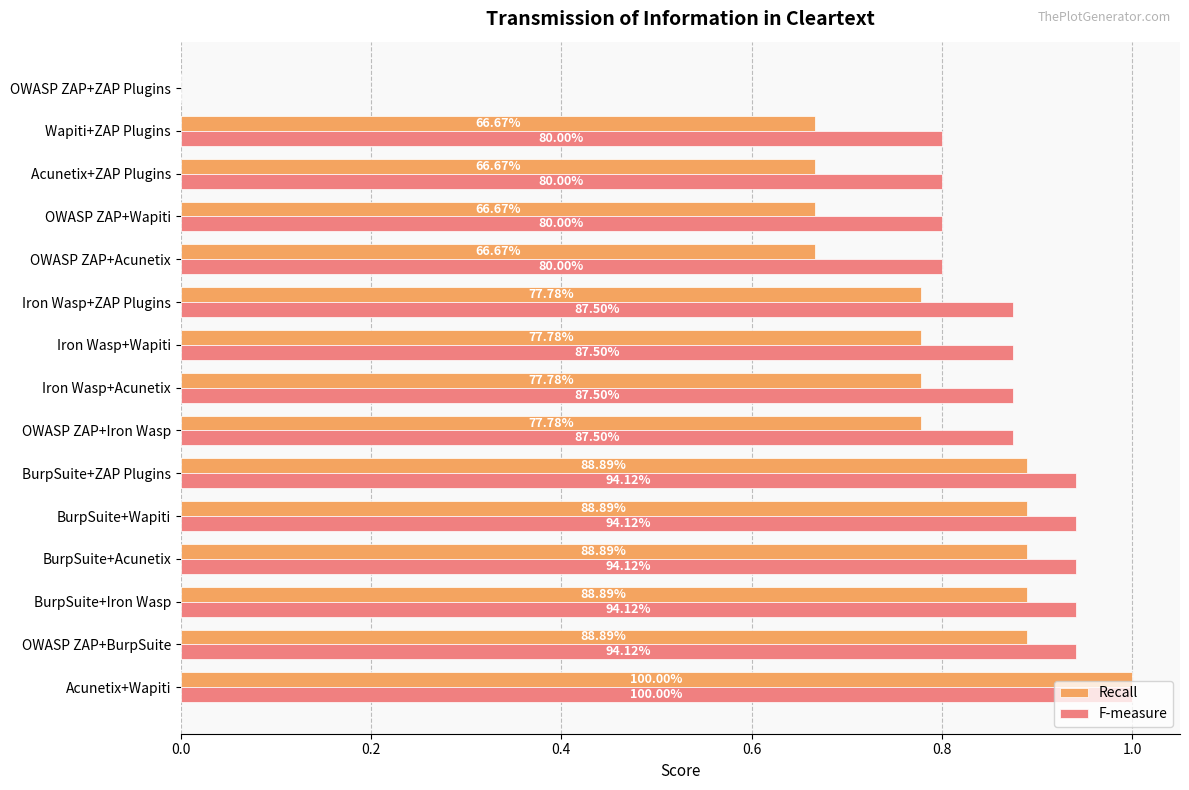

What position from the right is Acunetix+ZAP Plugins?

3